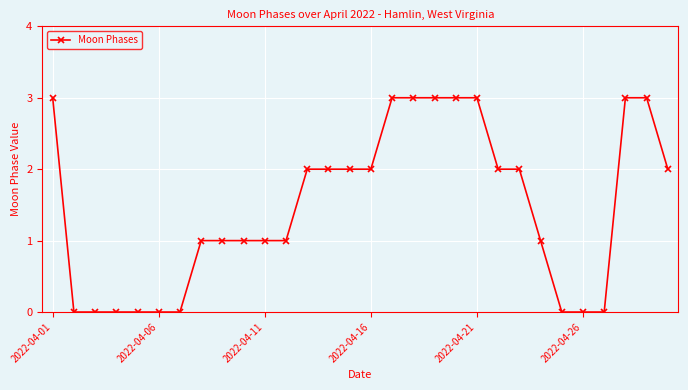

How many values are between 0 and 3?

30